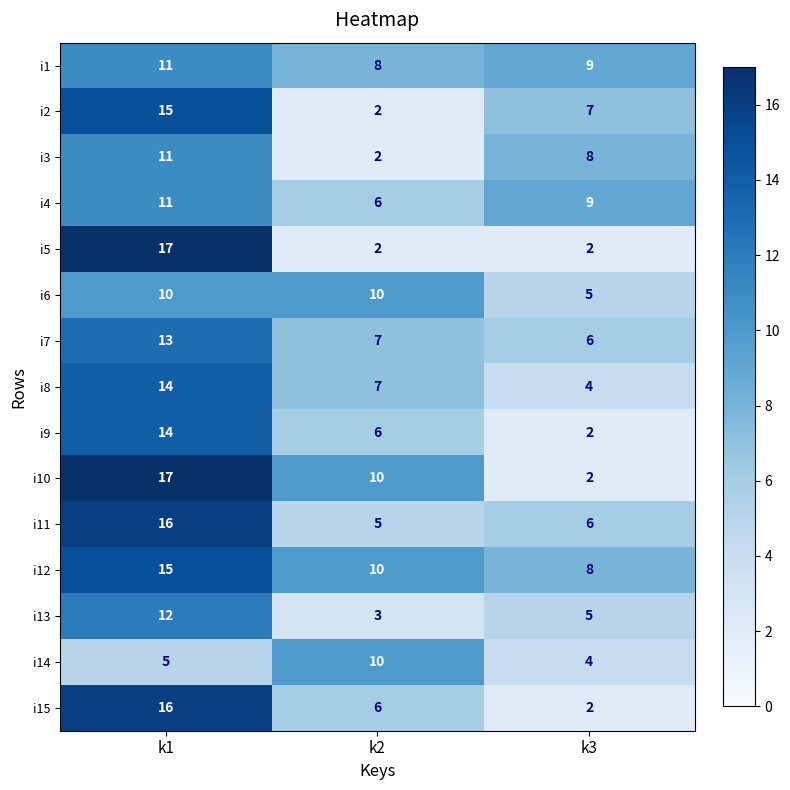

True or false: i10 has a value of 11 at k1.

False